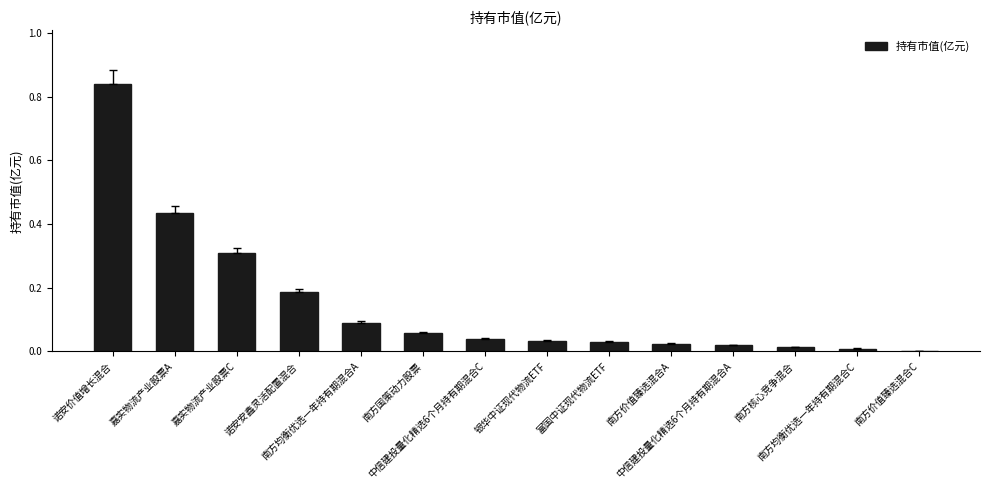

What is the sum of all values?

2.1